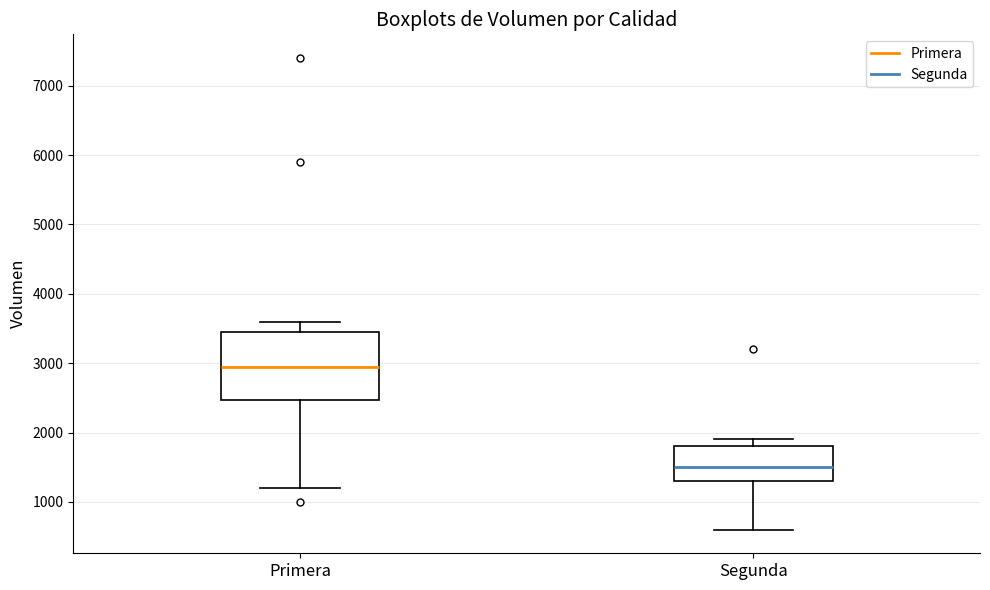

Reading left to right, read every box against the y-axis: the position of its median line, the range the box covers, and the ends of its whiskers. The values are not printed on the chart, so give them approximately, as read against the axis.

Primera: median 3000, box 2500 to 3500, whiskers 1200 to 3600
Segunda: median 1500, box 1300 to 1800, whiskers 600 to 1900